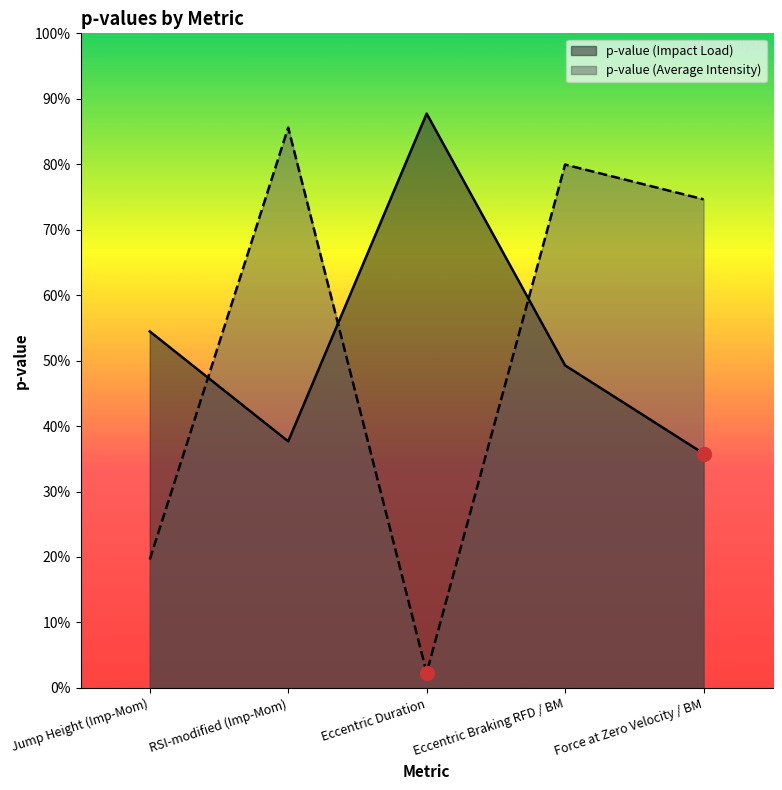

At which label is p-value (Impact Load) closest to 0?

Force at Zero Velocity / BM